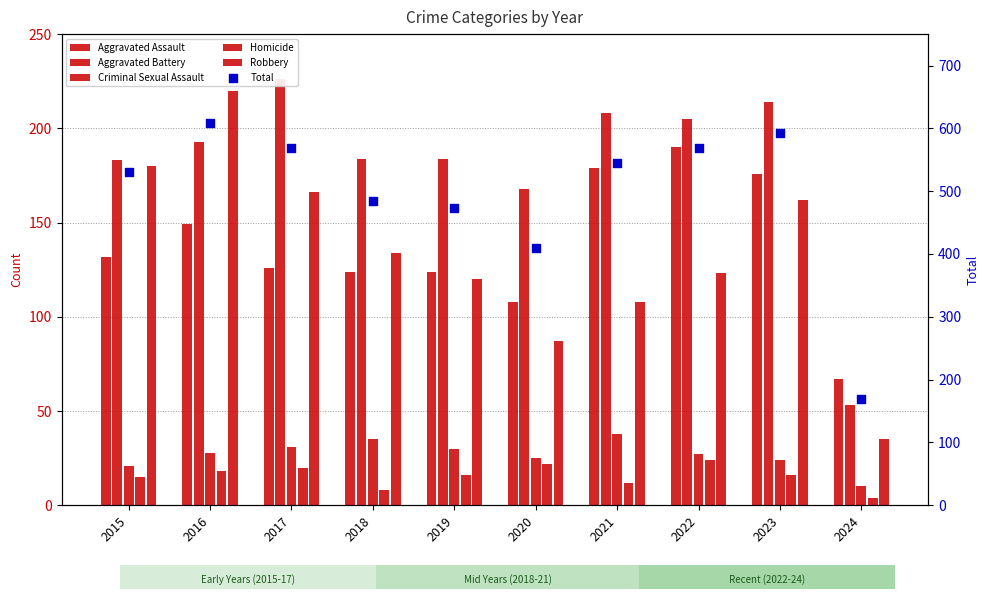

What are all the series names shown in the legend?

Aggravated Assault, Aggravated Battery, Criminal Sexual Assault, Homicide, Robbery, Total